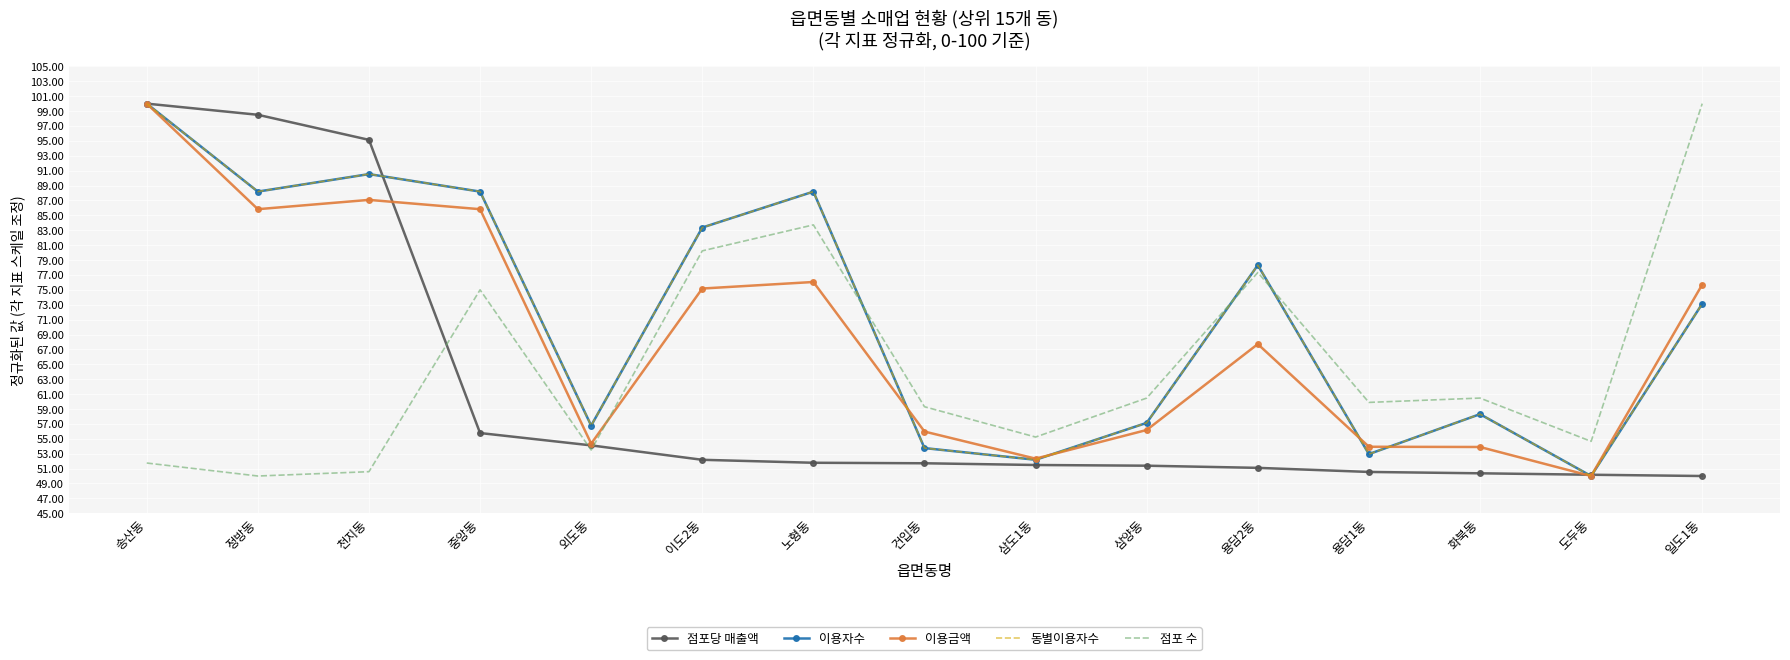

At which label does 이용자수 reach its minimum?

도두동